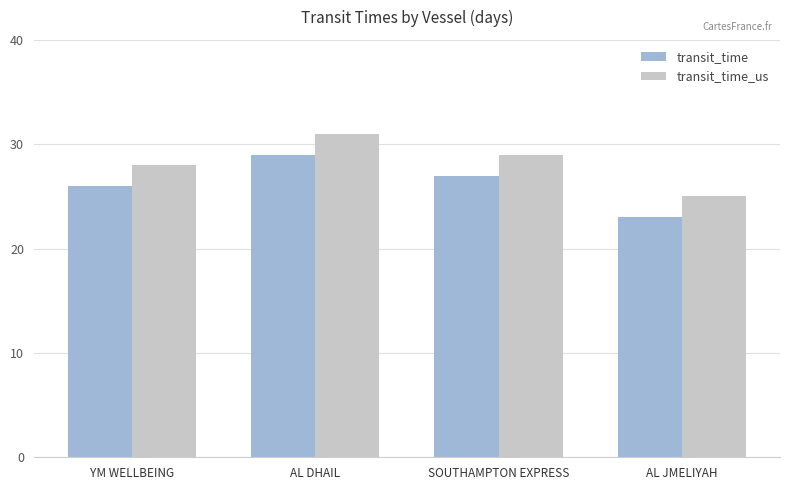

How many categories are shown in the chart?

4